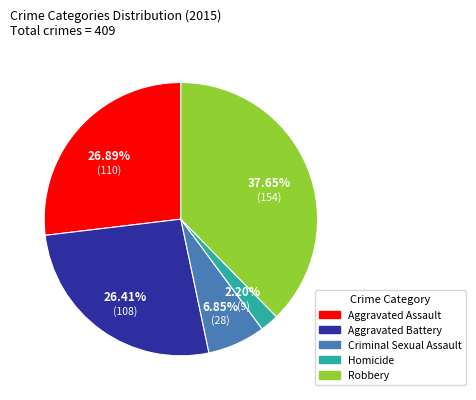

Does Criminal Sexual Assault account for over 50% of the chart?

No